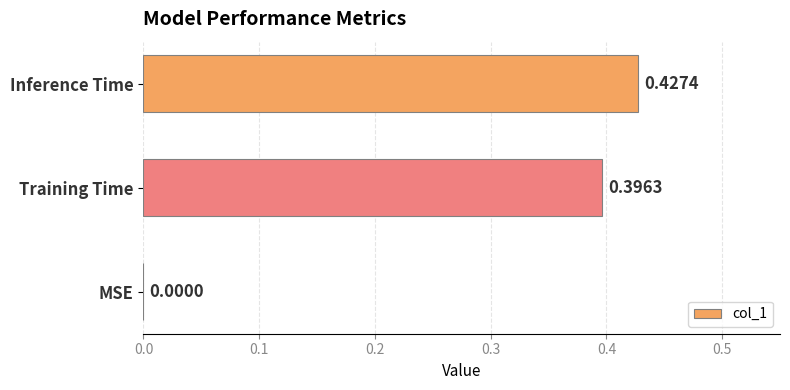

Which has a higher value, MSE or Training Time?

Training Time